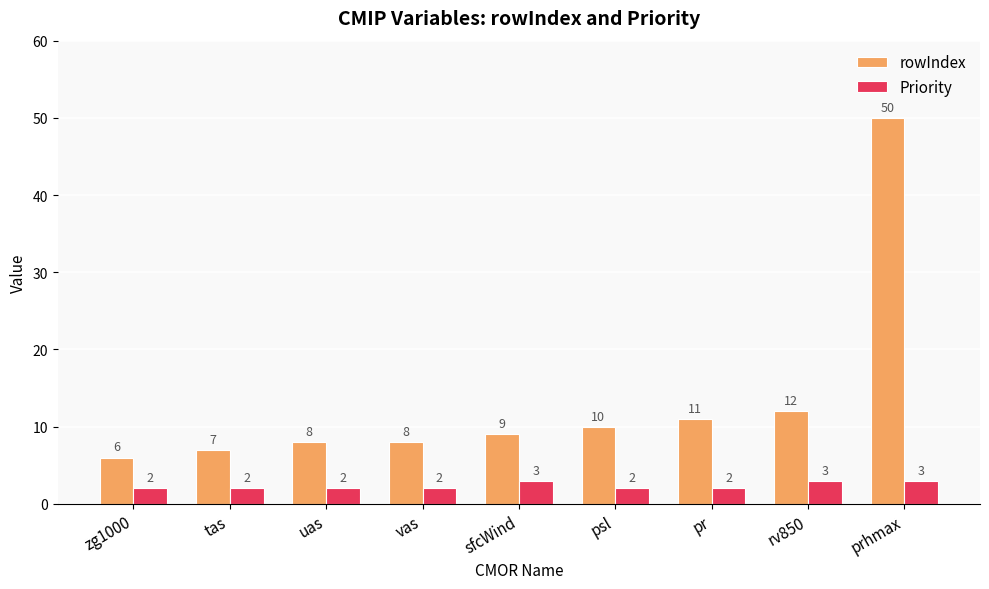

Reading left to right, list all the values displayed in this chart.

rowIndex: 6	7	8	8	9	10	11	12	50
Priority: 2	2	2	2	3	2	2	3	3